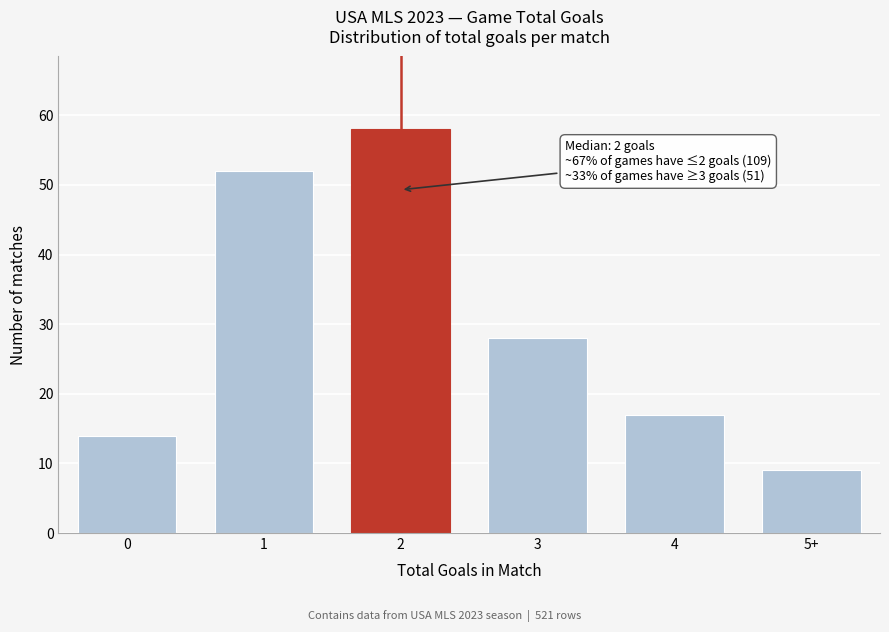

Reading left to right, transcribe all the data shown in this chart.

14	52	58	28	17	9